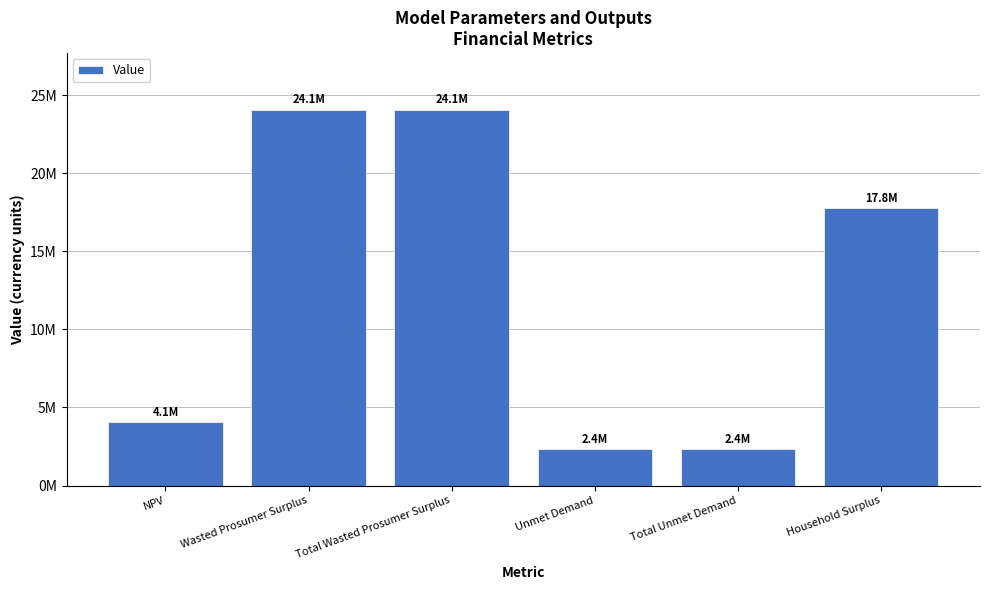

Are the bars horizontal?

No